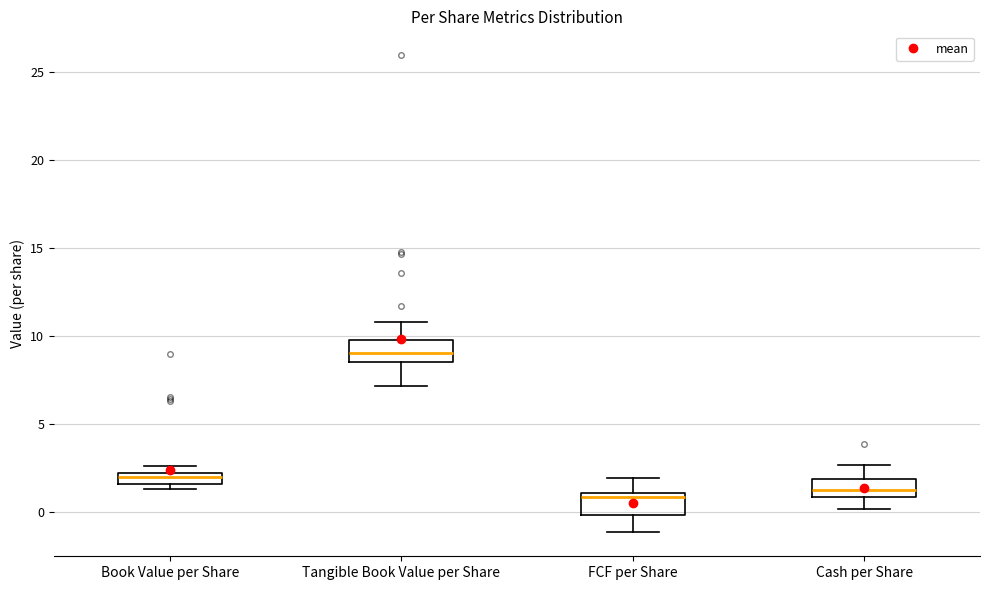

Which box's median line is the highest?

Tangible Book Value per Share